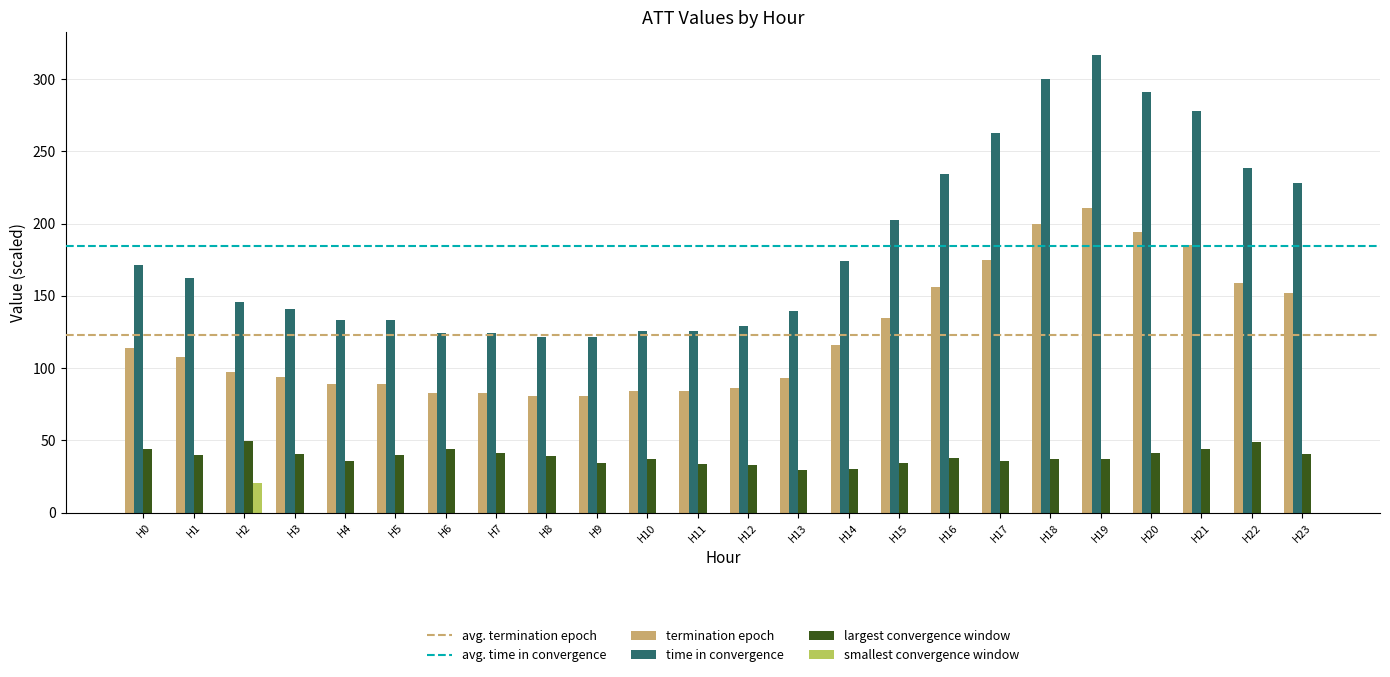

How many categories are shown in the chart?

24